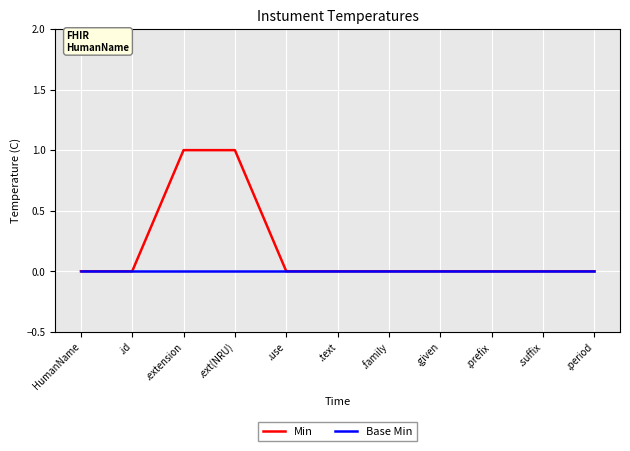

What is the sum of all Min values?

2